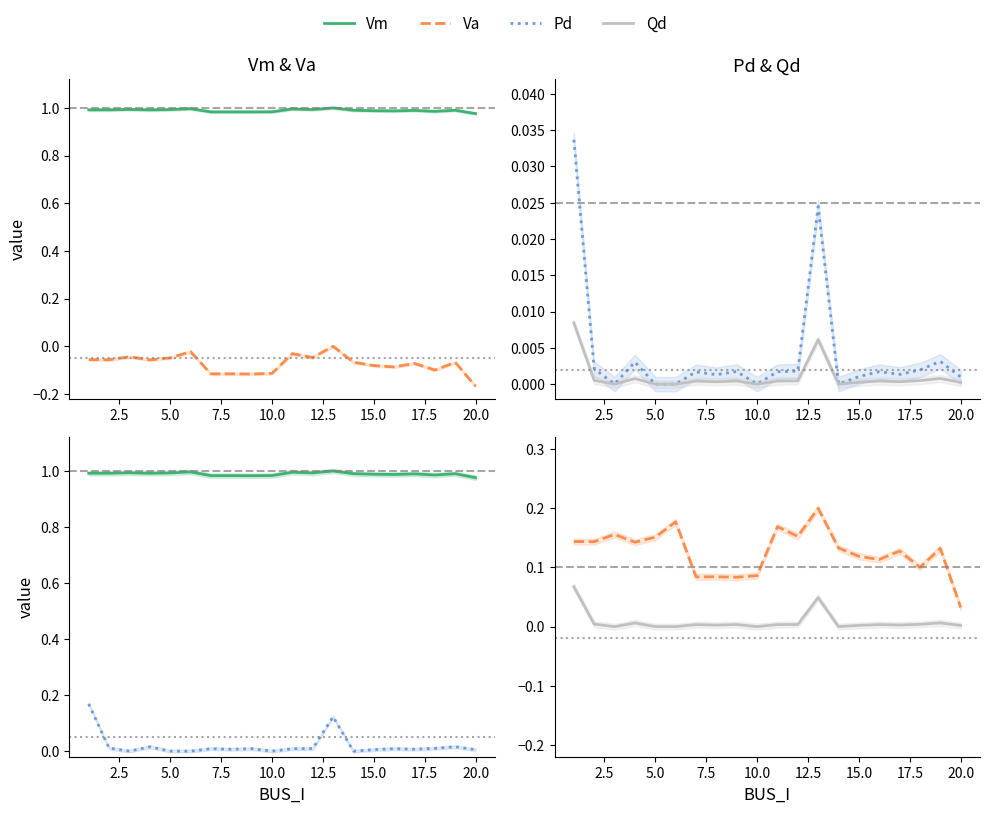

Which has a higher value, 17 or 20?

17